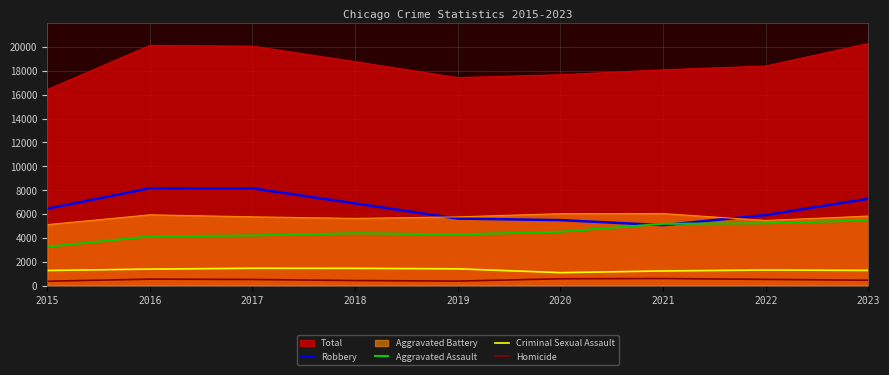

The Aggravated Assault series shows 1363 at 2015. True or false?

False